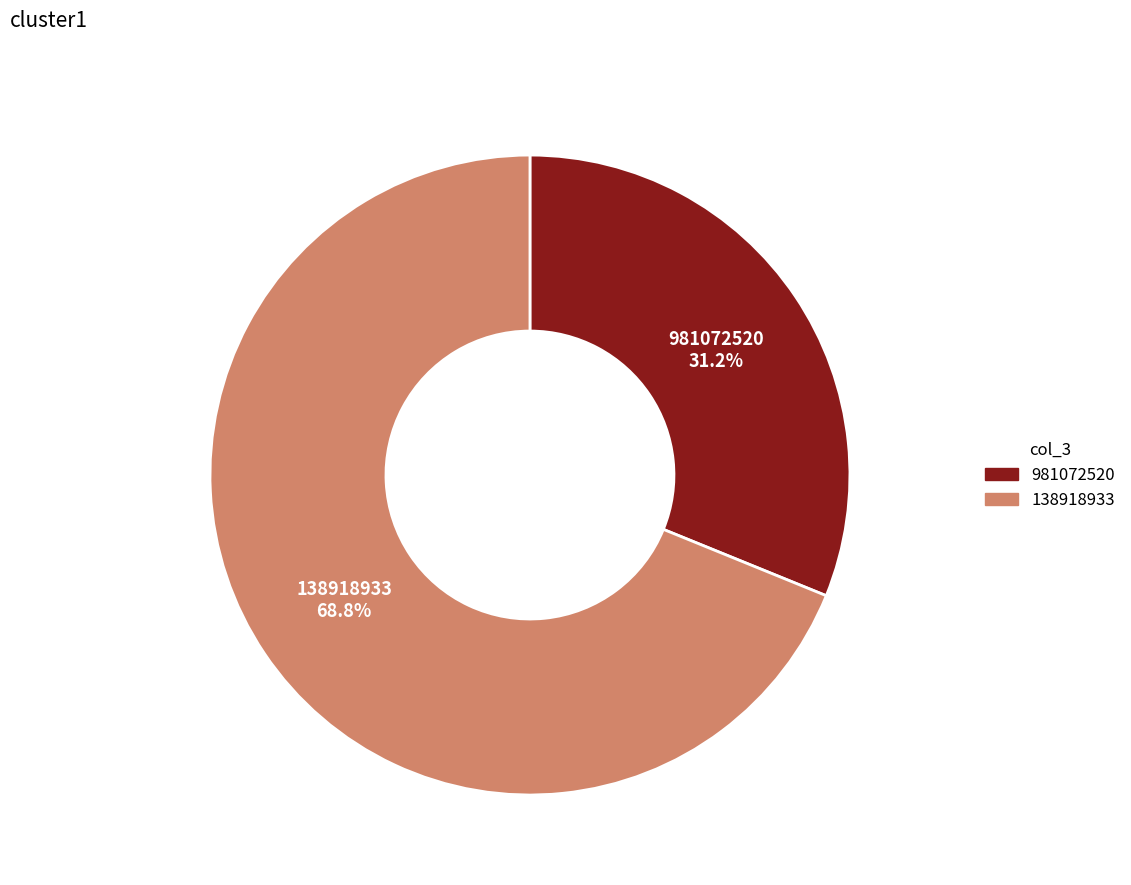

Which has a higher value, 981072520 or 138918933?

138918933